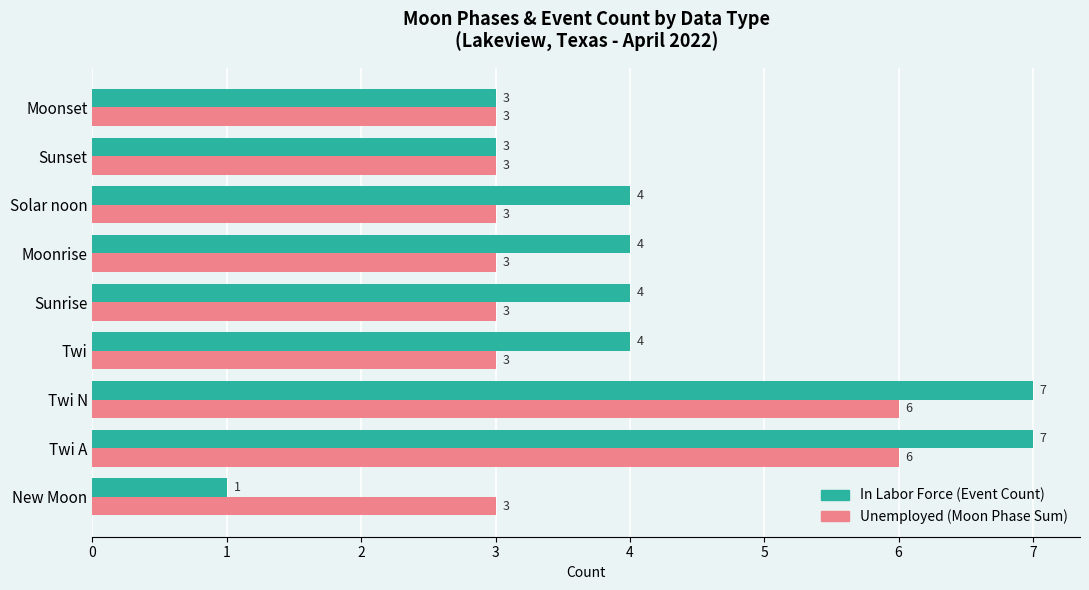

Which label corresponds to the smallest value in the chart?

New Moon